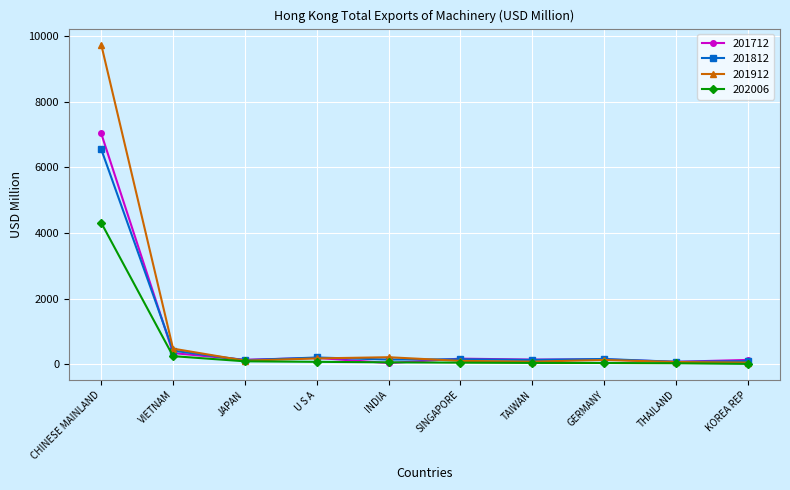

Which series has the largest range (max minus min)?

201912